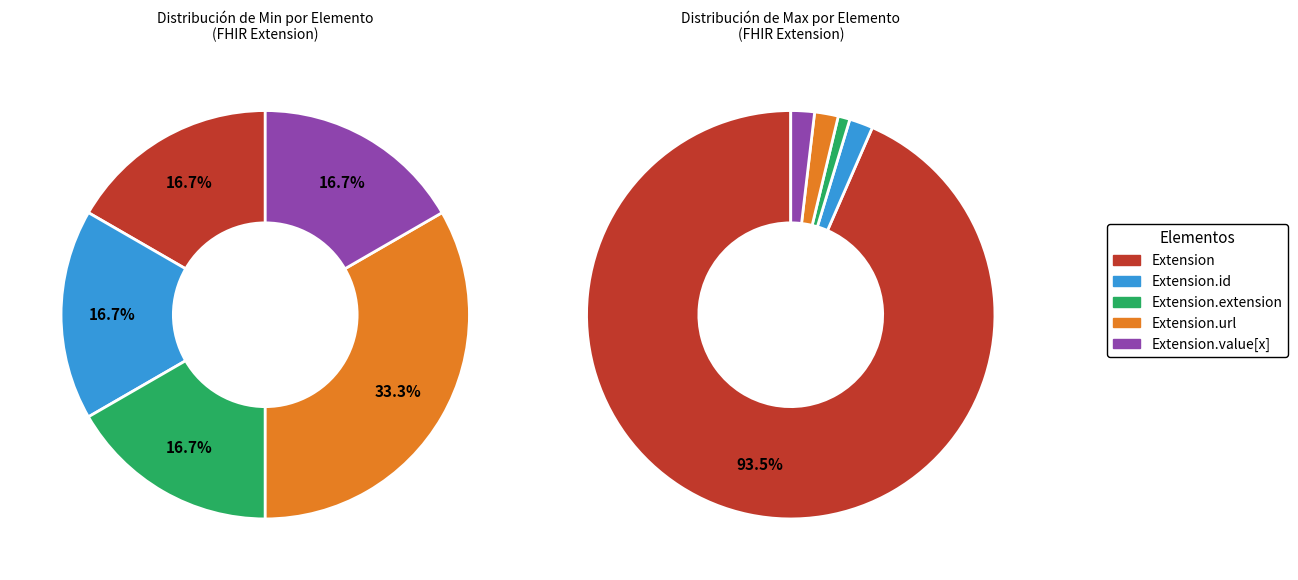

What is the spread (max minus min) of values at Extension.id?

1